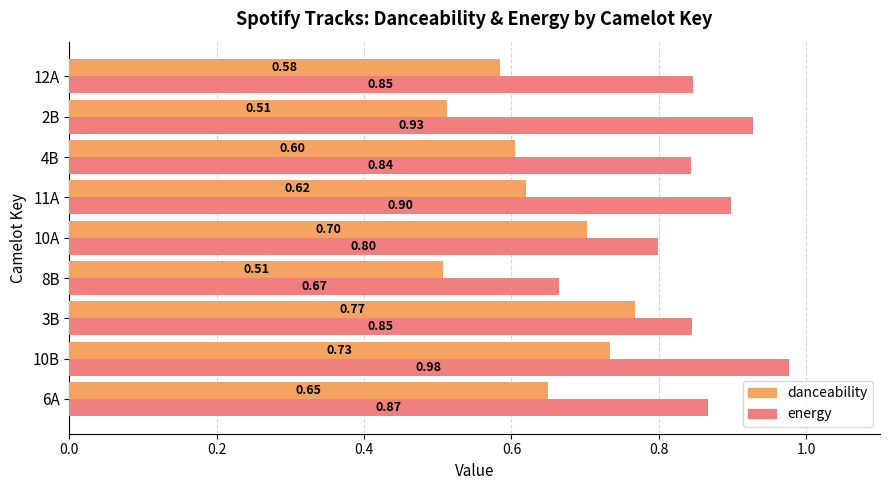

Which series has the widest spread of values?

energy